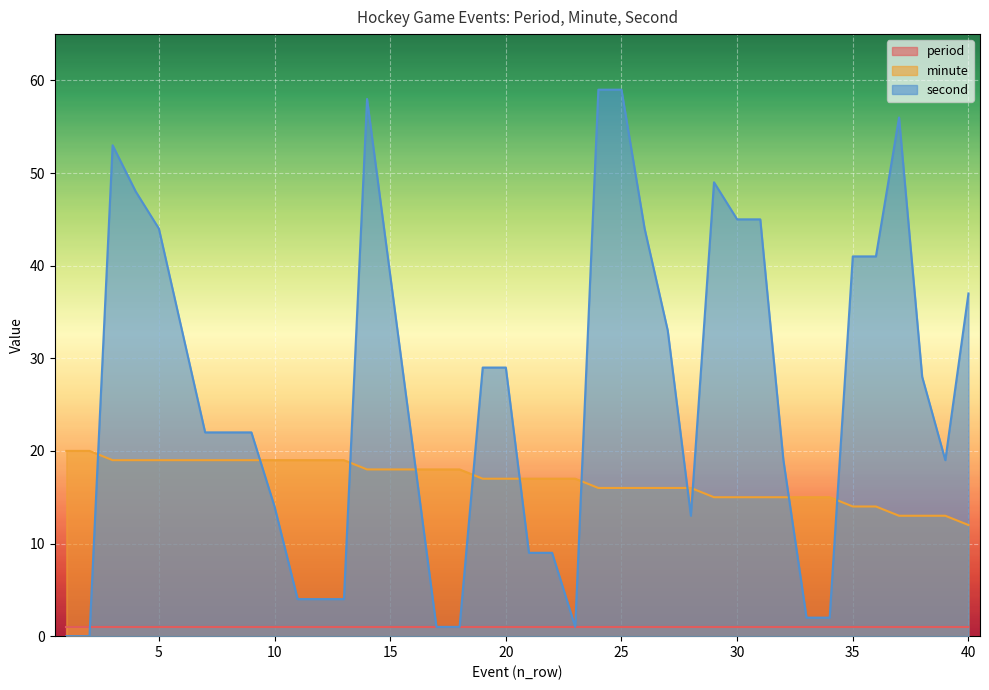

How many lines are shown in the chart?

3